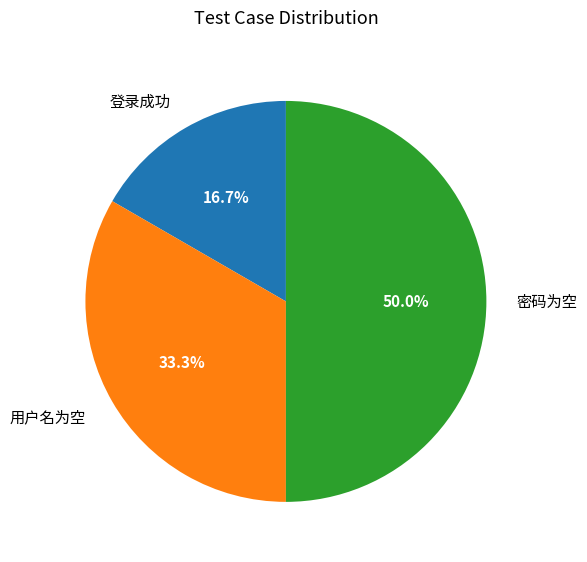

To the nearest percent, what percentage of the pie is 登录成功?

17%